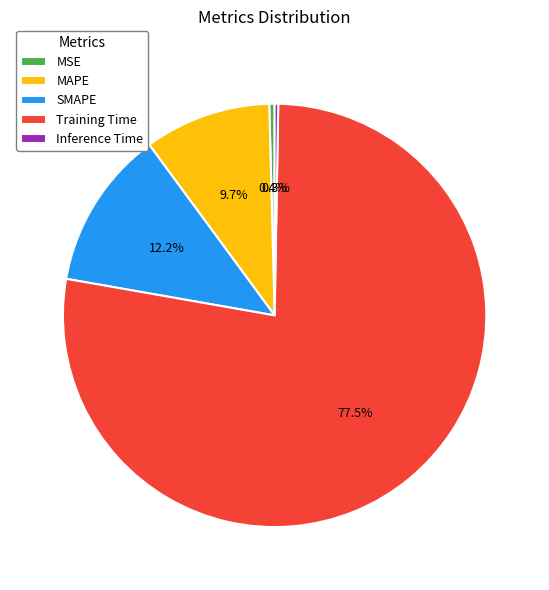

Between MAPE and SMAPE, which is larger?

SMAPE